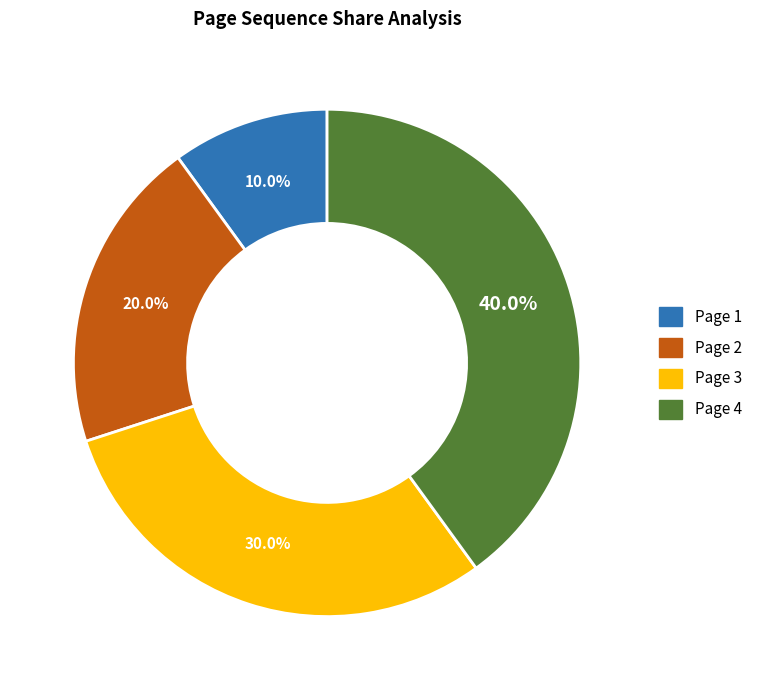

Does any single category account for the majority?

No